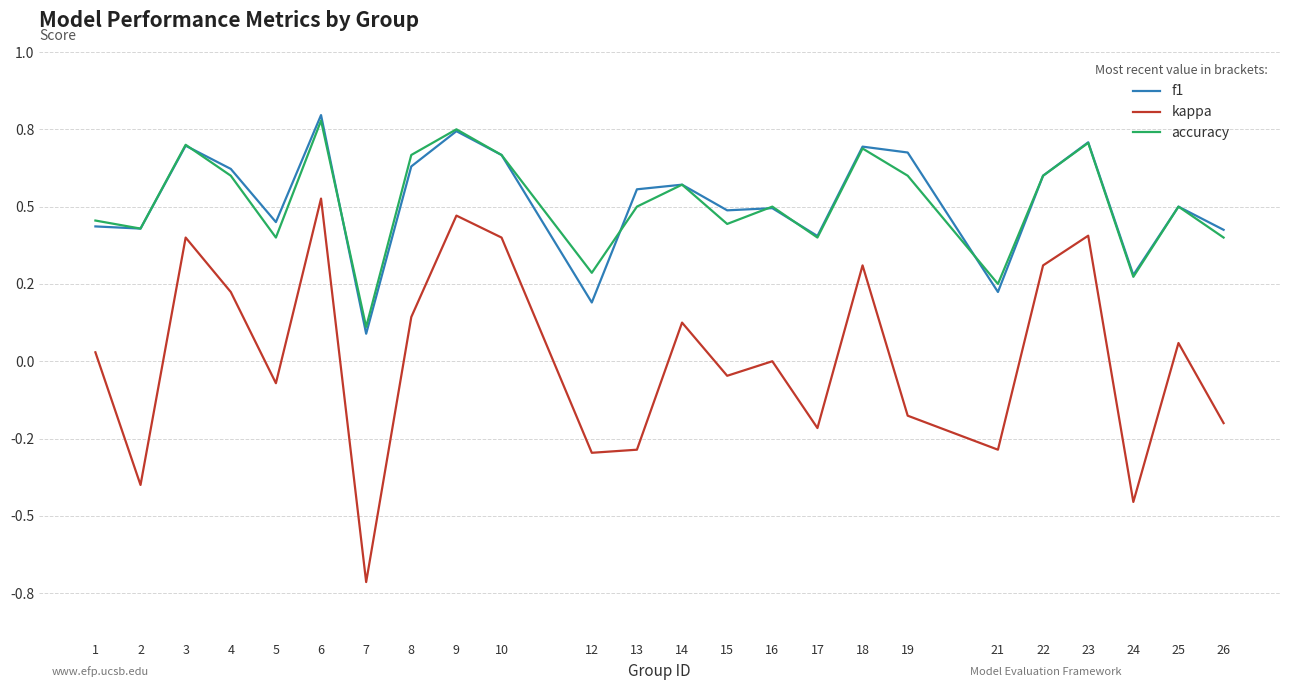

List the series in order of their peak value, highest first.

f1, accuracy, kappa